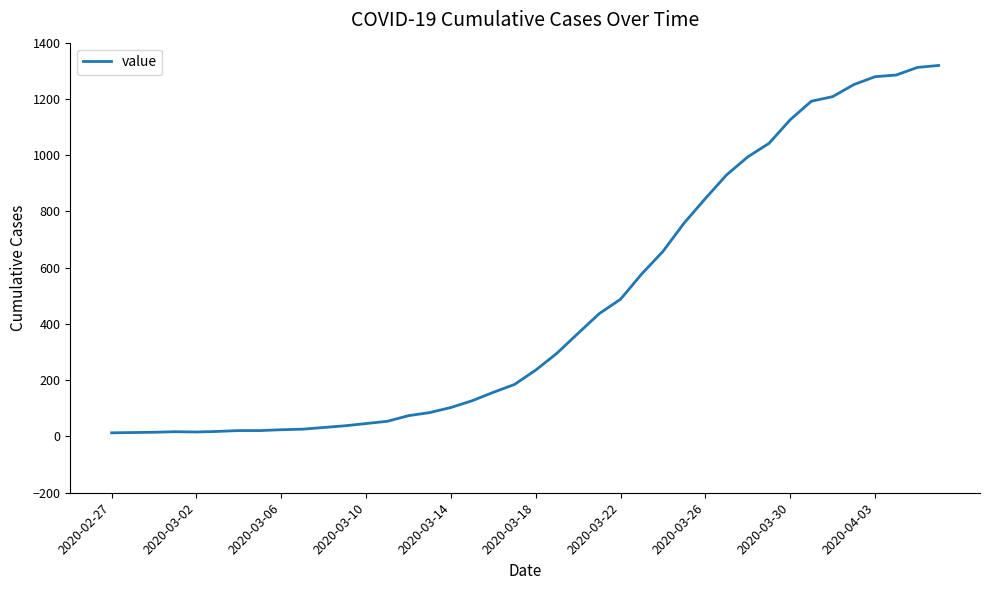

Count the number of data series in this chart.

1